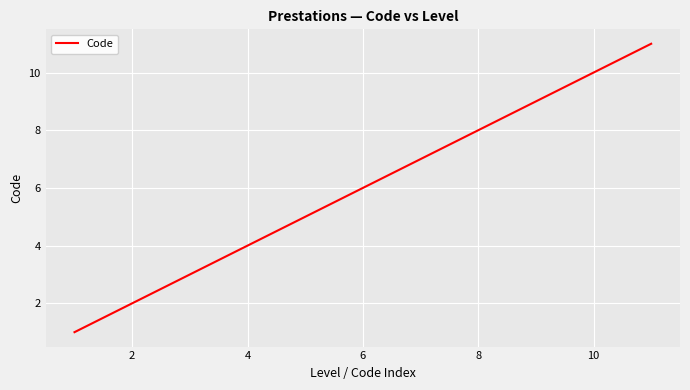

True or false: the data has more than 2 interior local peaks.

False